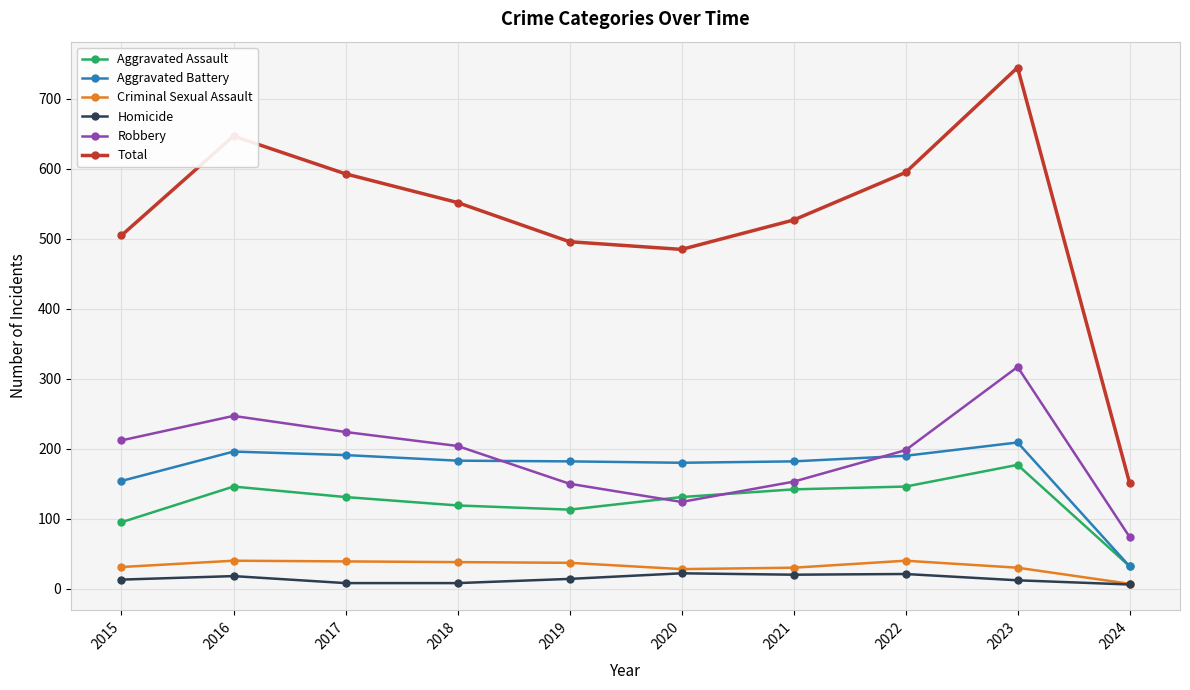

True or false: Robbery and Homicide cross at least once.

False